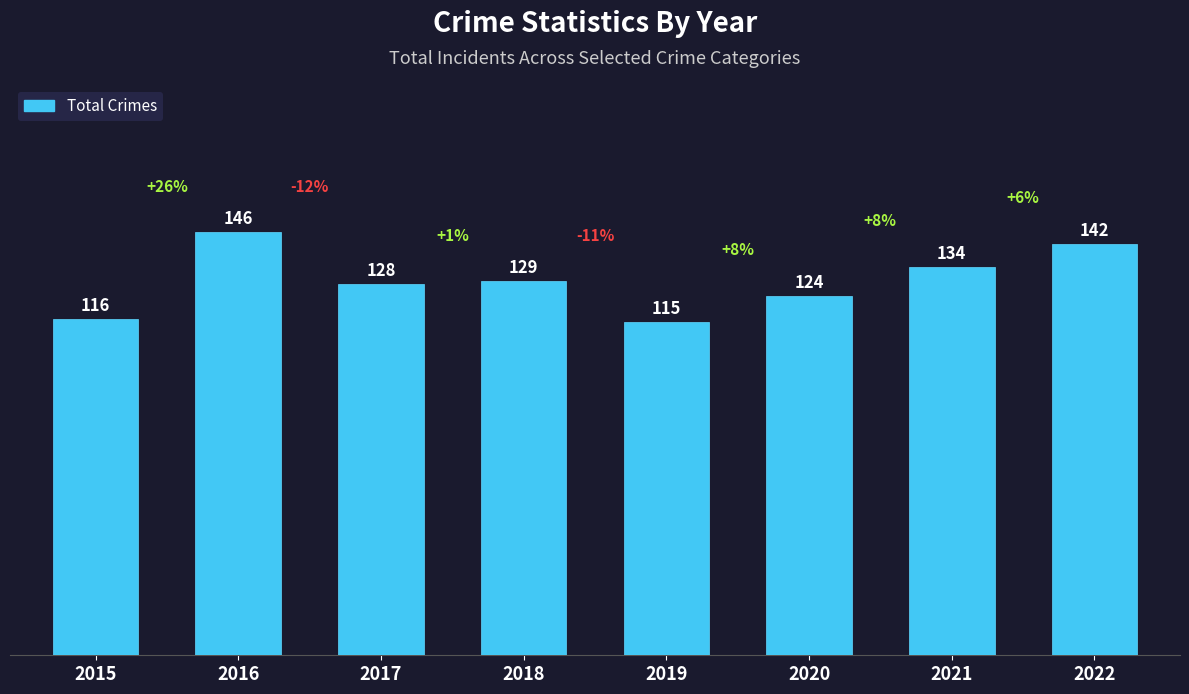

Reading left to right, what are all the values shown in this chart?

116	146	128	129	115	124	134	142